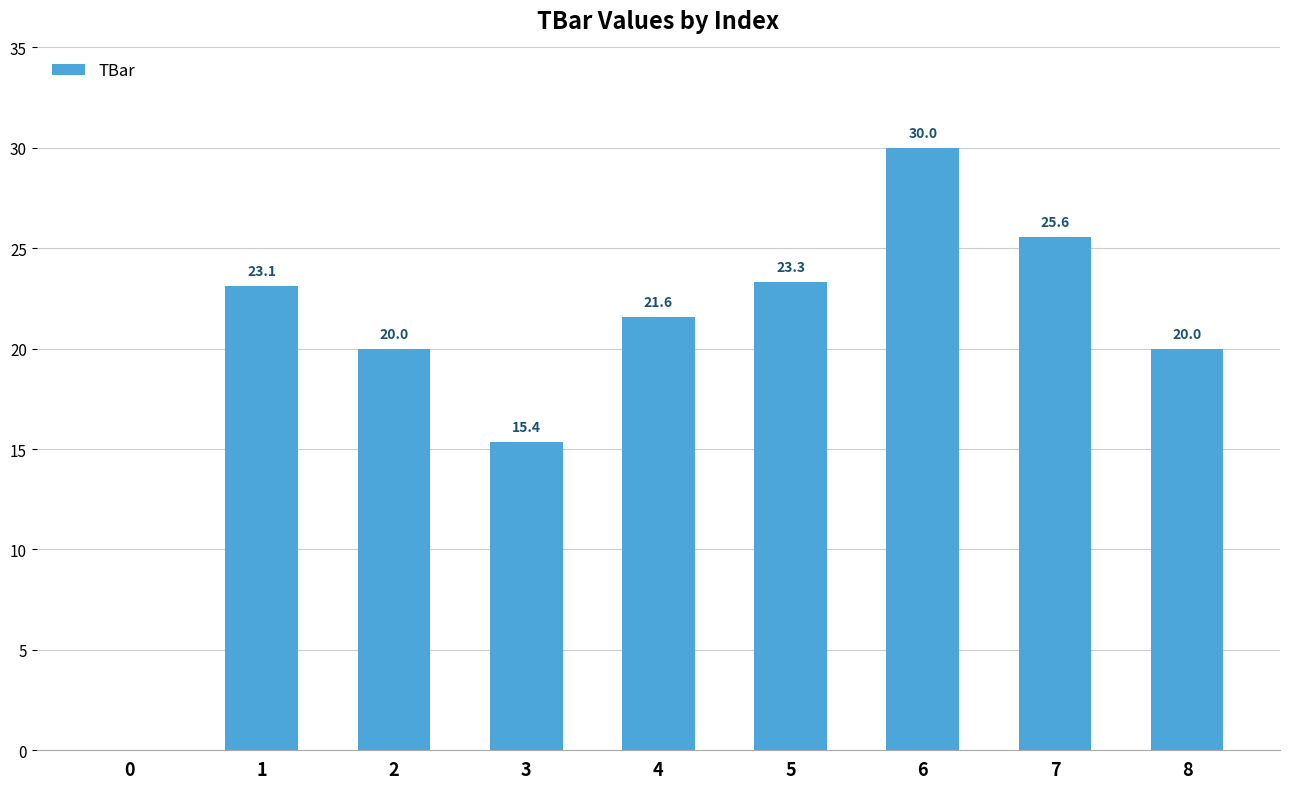

Between 1 and 8, which is larger?

1